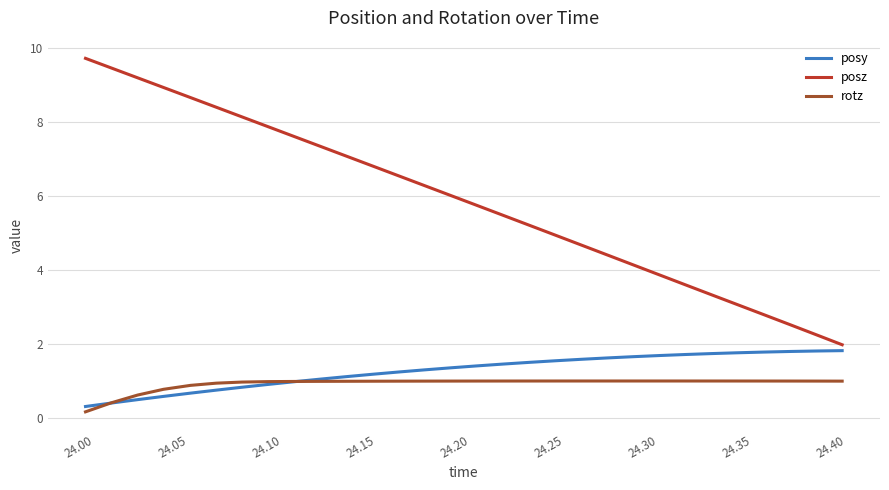

Which series has the widest spread of values?

posz